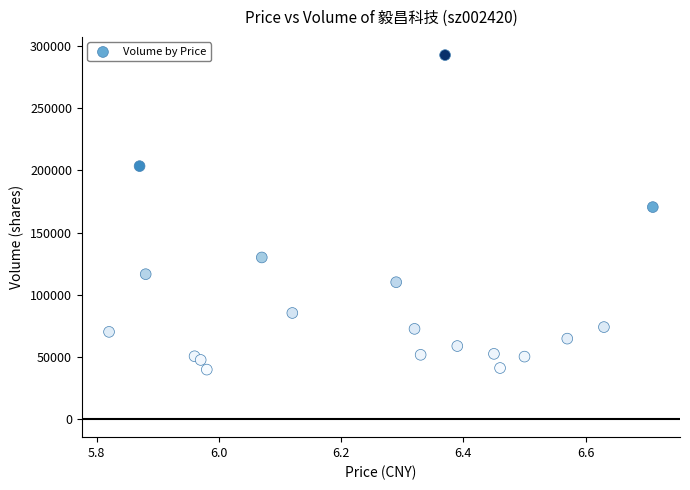

What is the range of Y values (max minus min)?

253094